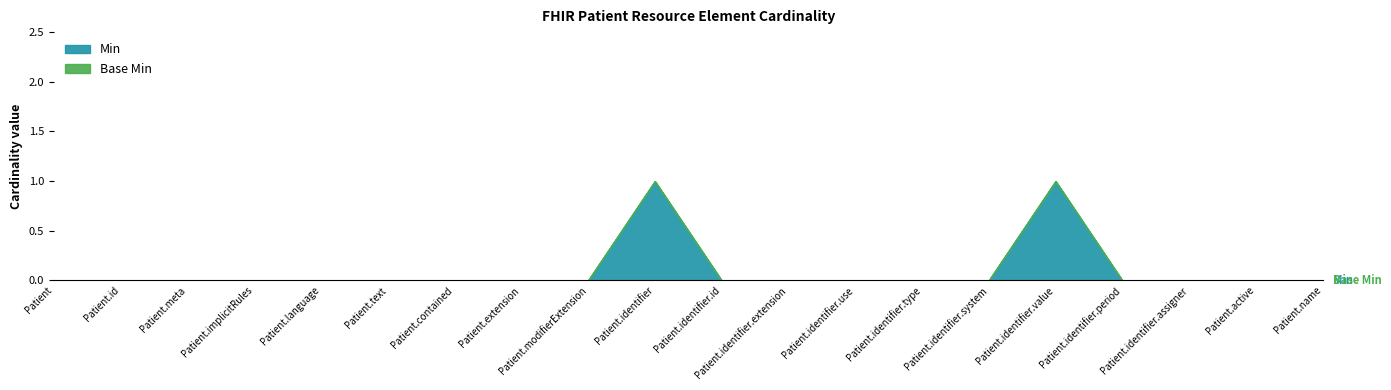

At which category is the sum across all series the highest?

Patient.identifier